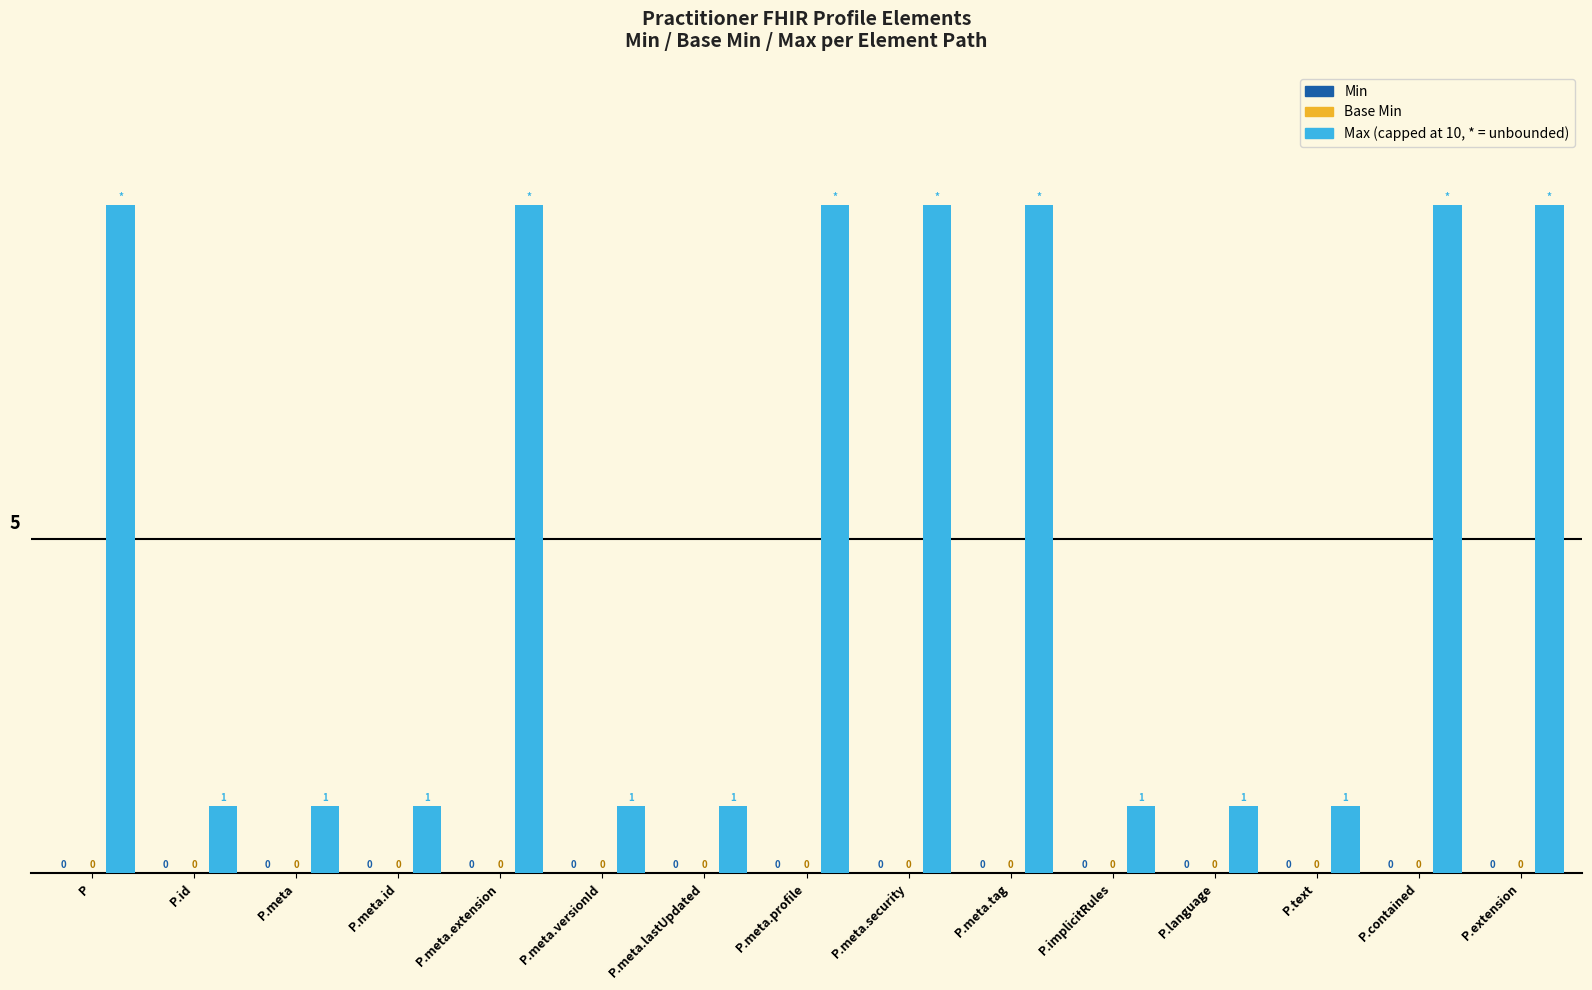

Are the bars horizontal?

No